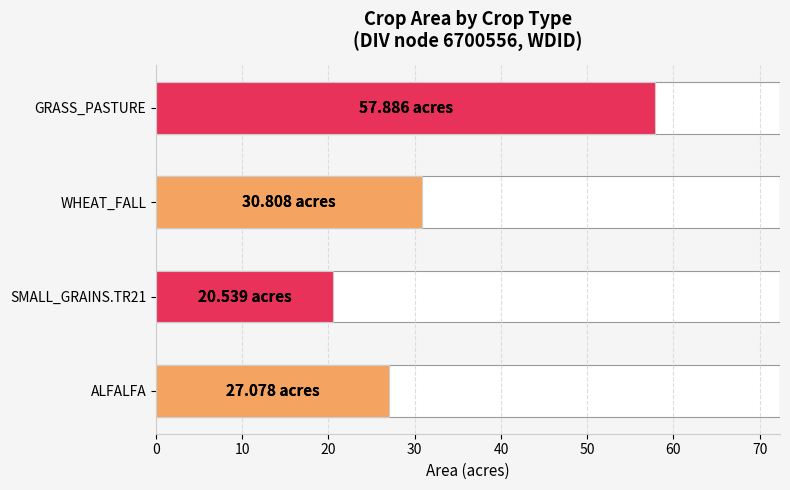

How many data points are less than 30?

2